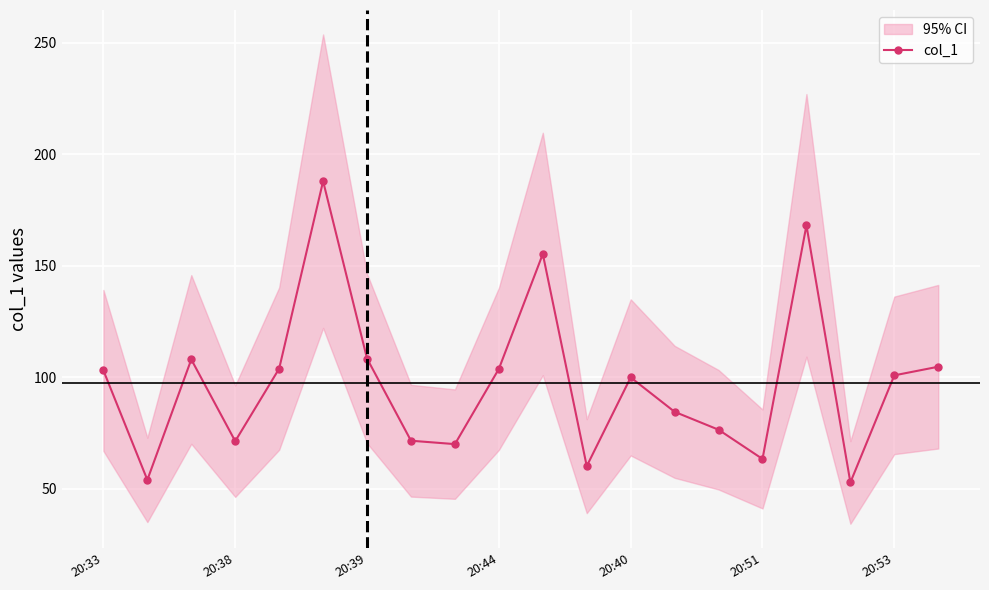

How many values exceed 100?

10